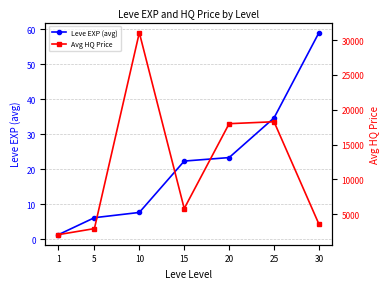

Which series has the largest total across all categories?

Avg HQ Price